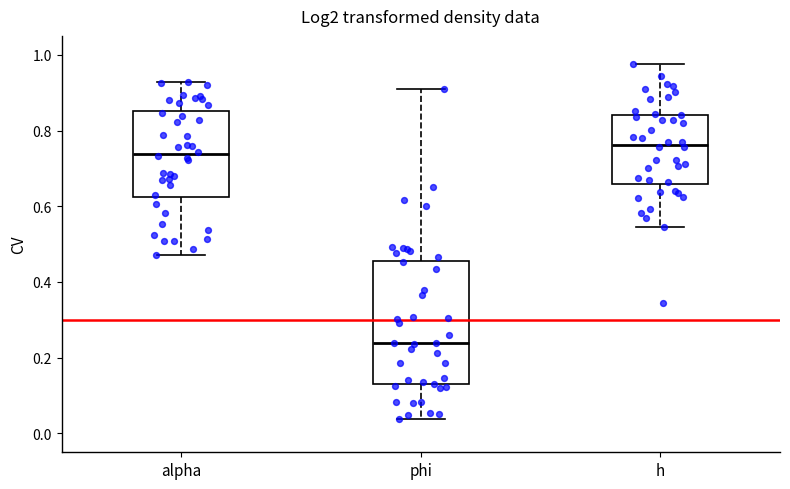

Reading left to right, read every box against the y-axis: the position of its median line, the range the box covers, and the ends of its whiskers. The values are not printed on the chart, so give them approximately, as read against the axis.

alpha: median 0.74, box 0.62 to 0.86, whiskers 0.48 to 0.92
phi: median 0.24, box 0.12 to 0.46, whiskers 0.04 to 0.90
h: median 0.76, box 0.66 to 0.84, whiskers 0.54 to 0.98